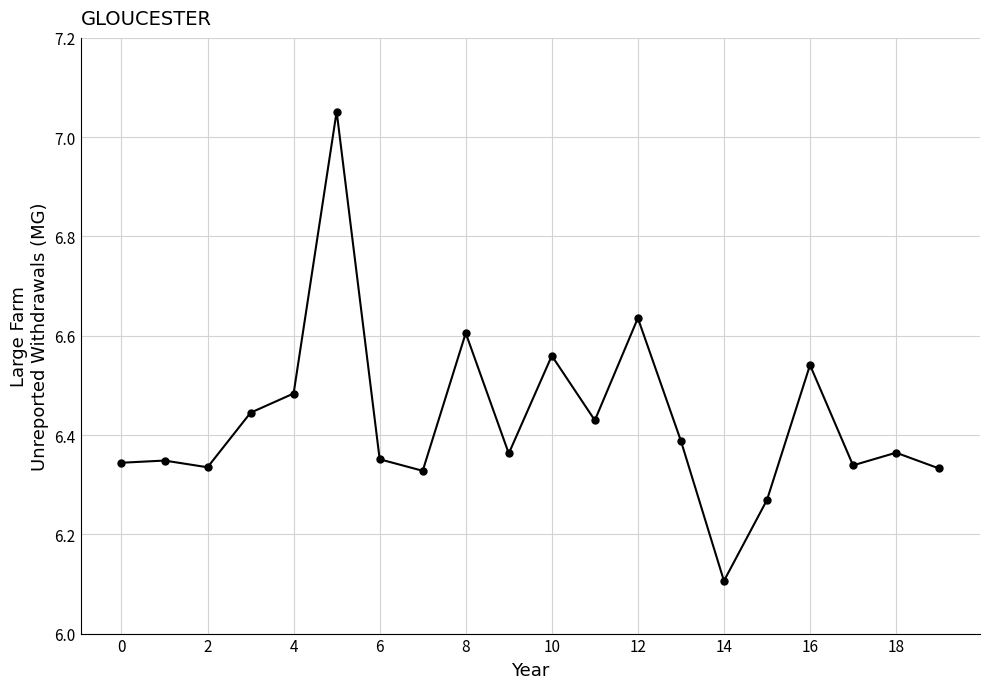

What is the smallest value displayed?

6.1